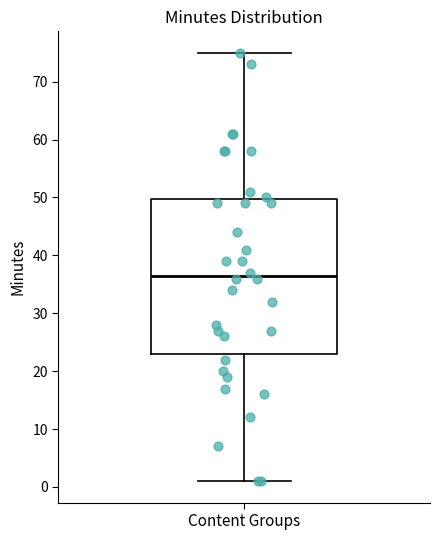

Read this box plot against the y-axis: the position of the median line, the range covered by the box, and the ends of both whiskers. The values are not printed on the chart, so give them approximately, as read against the axis.

median 37, box 23 to 50, whiskers 1 to 75